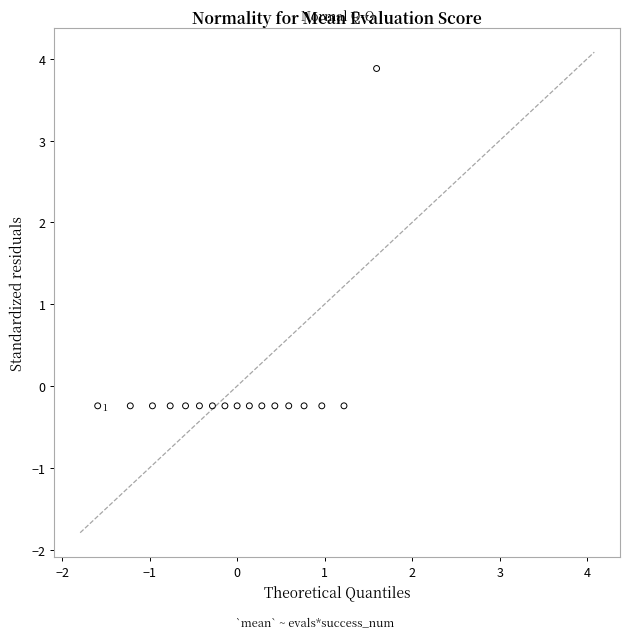

What is the range of Y values (max minus min)?

4.1